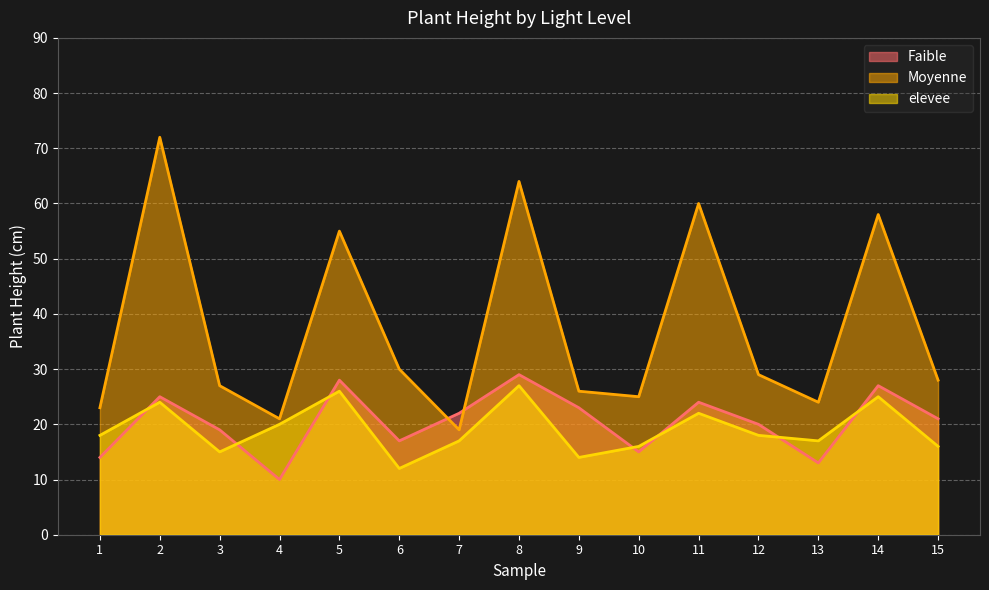

List the series in order of their peak value, highest first.

Moyenne, Faible, elevee